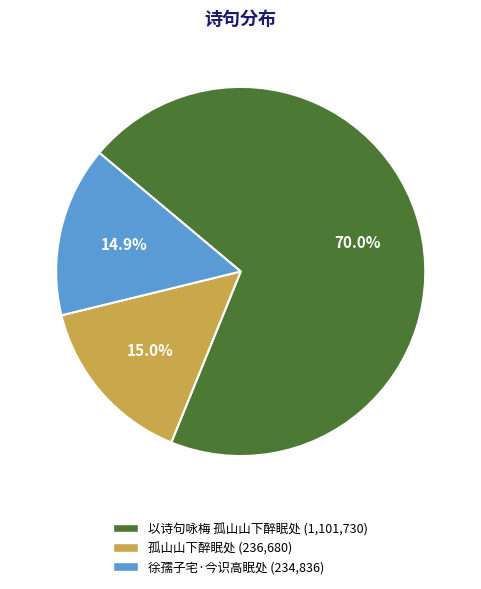

To the nearest percent, what percentage of the pie is 孤山山下醉眠处?

15%